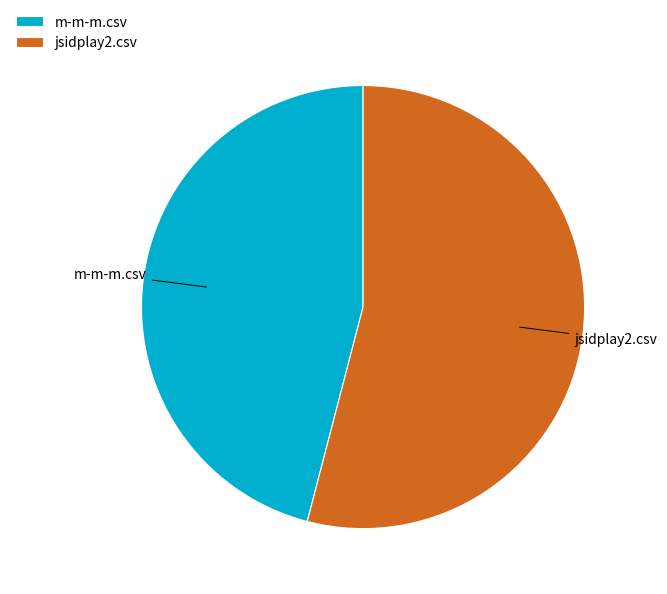

Is the sum of m-m-m.csv and jsidplay2.csv greater than half?

Yes